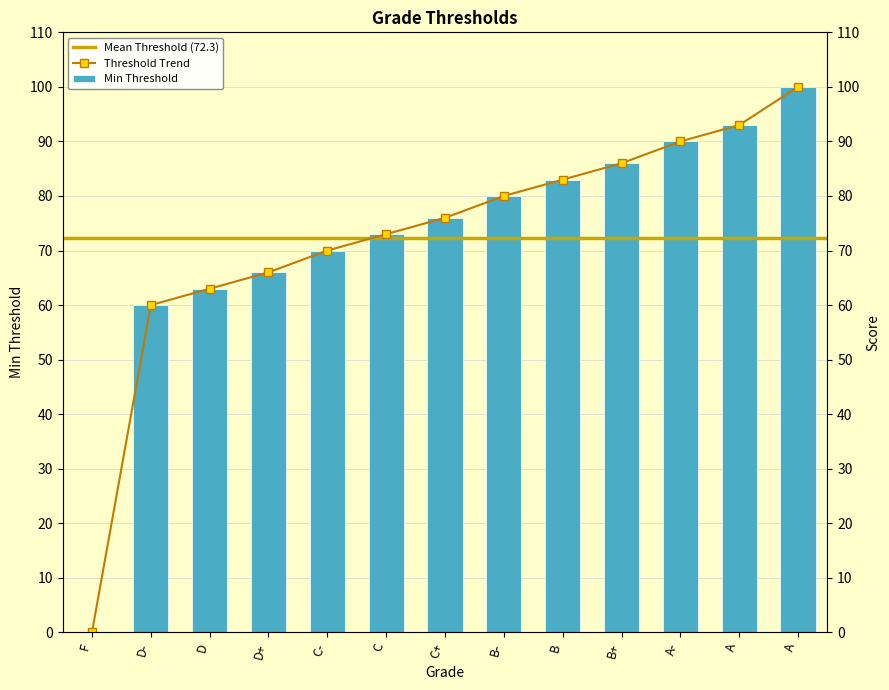

Rank the categories by value from highest to lowest.

A, A, A-, B+, B, B-, C+, C, C-, D+, D, D-, F